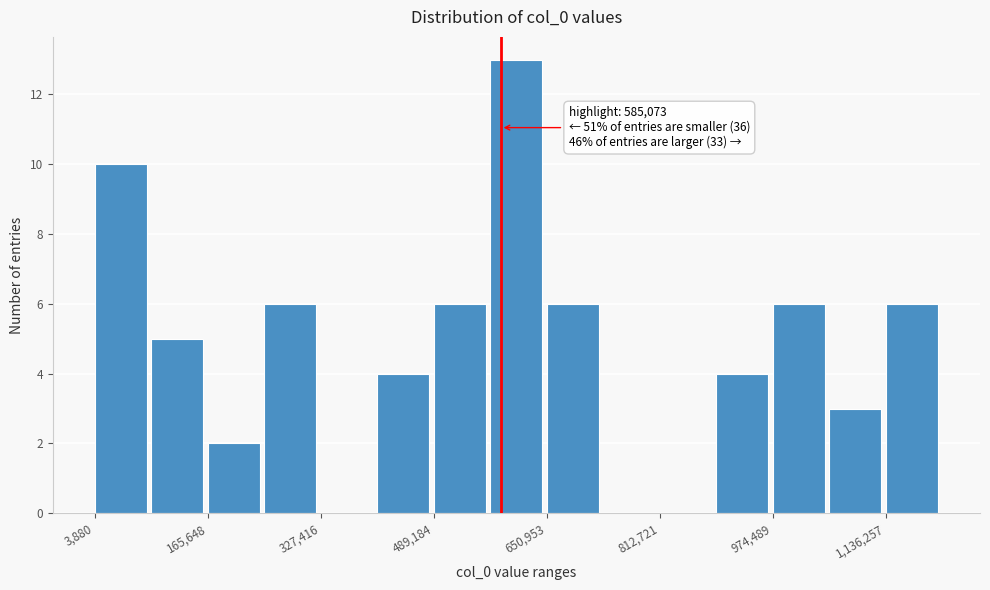

Which range on the x-axis has the tallest bar?

580000 to 660000